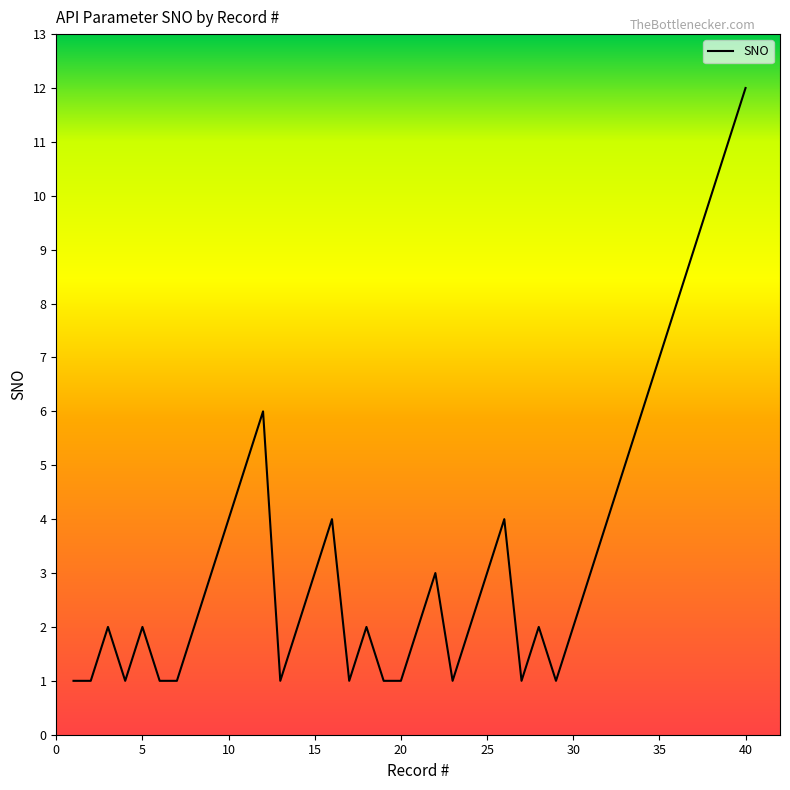

What is the difference between the second highest and second lowest values?

10